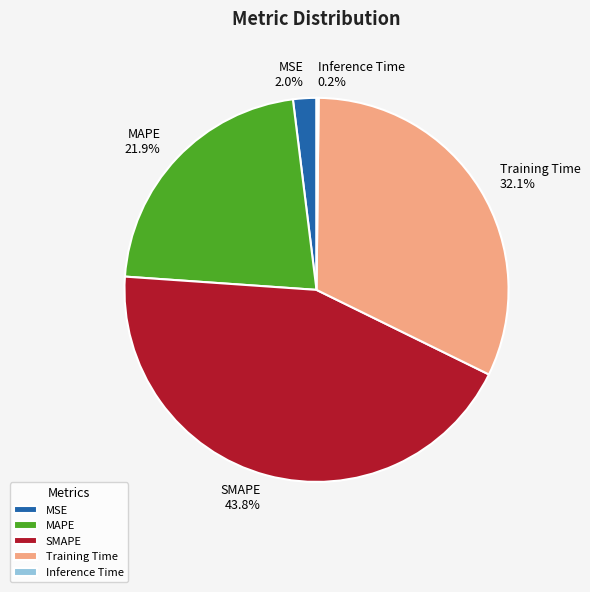

How much of the chart is everything except SMAPE?

56.2%